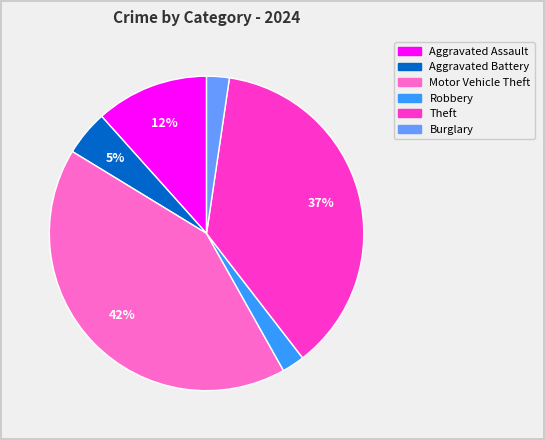

To the nearest percent, what is the combined percentage of Aggravated Battery and Robbery?

7%